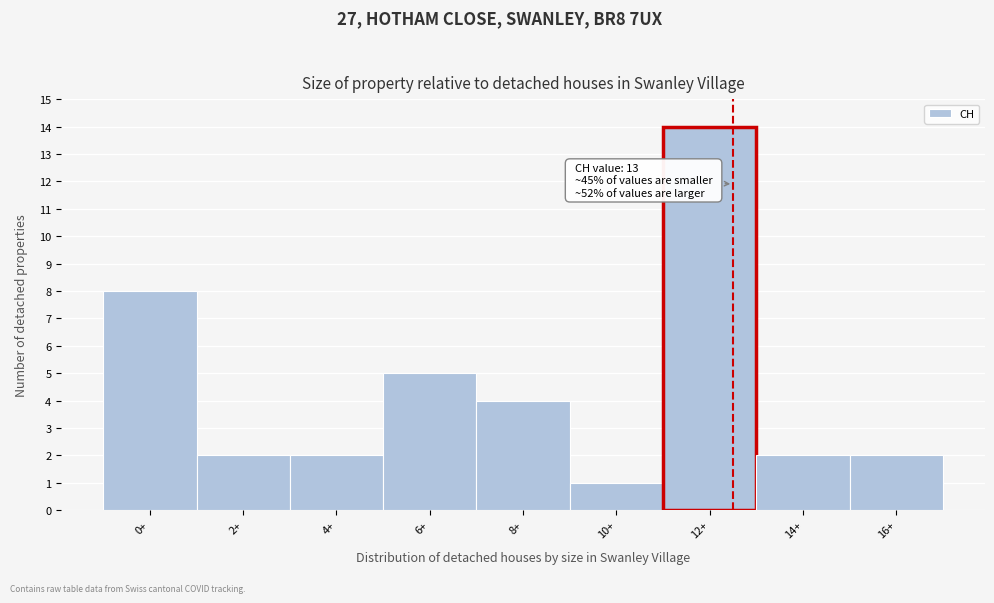

Reading left to right, list all the values displayed in this chart.

0+=8	2+=2	4+=2	6+=5	8+=4	10+=1	12+=14	14+=2	16+=2